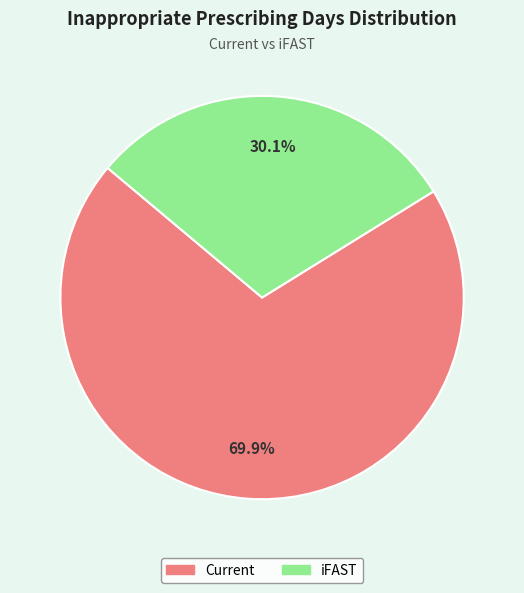

To the nearest percent, what portion does iFAST represent?

30%